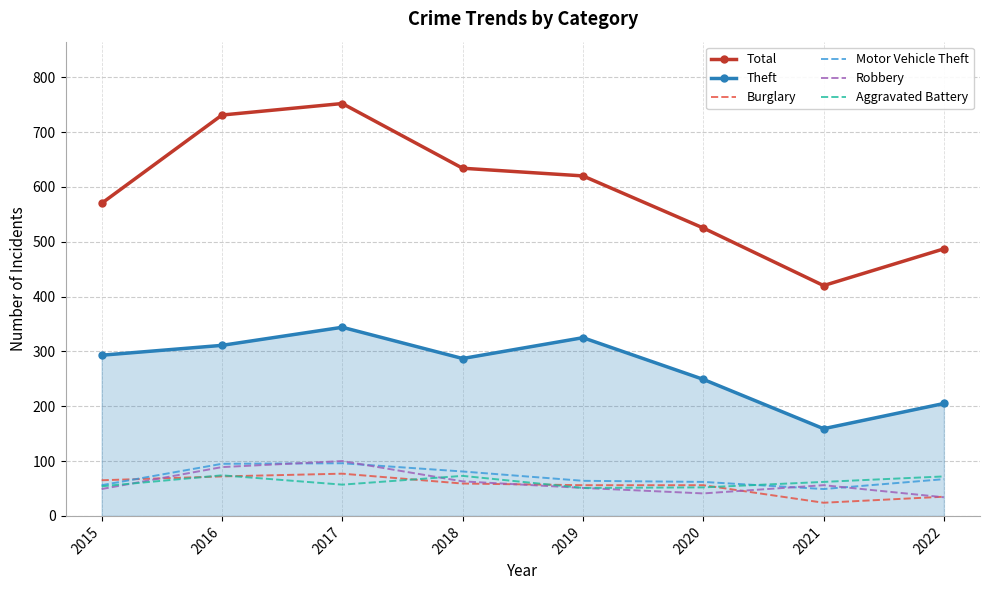

What is the total value across all series at 2018?

1197